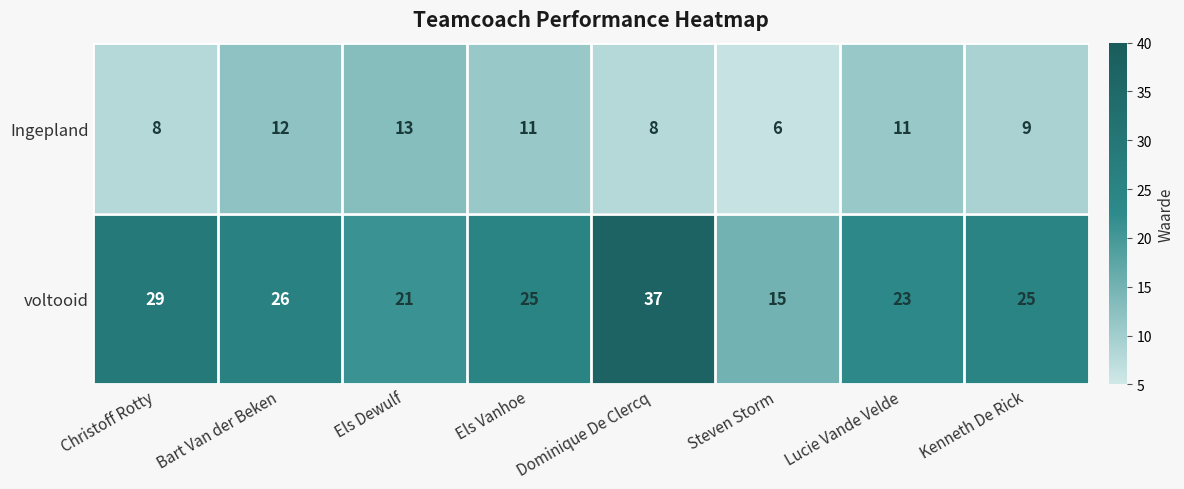

List the series in order of their overall mean, lowest first.

Ingepland, voltooid